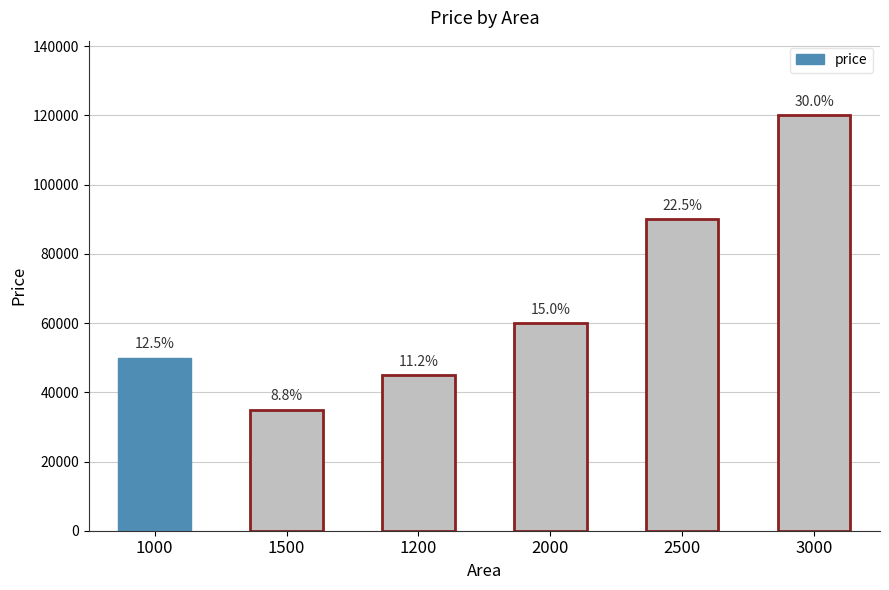

Rank the categories by value from lowest to highest.

1500, 1200, 1000, 2000, 2500, 3000